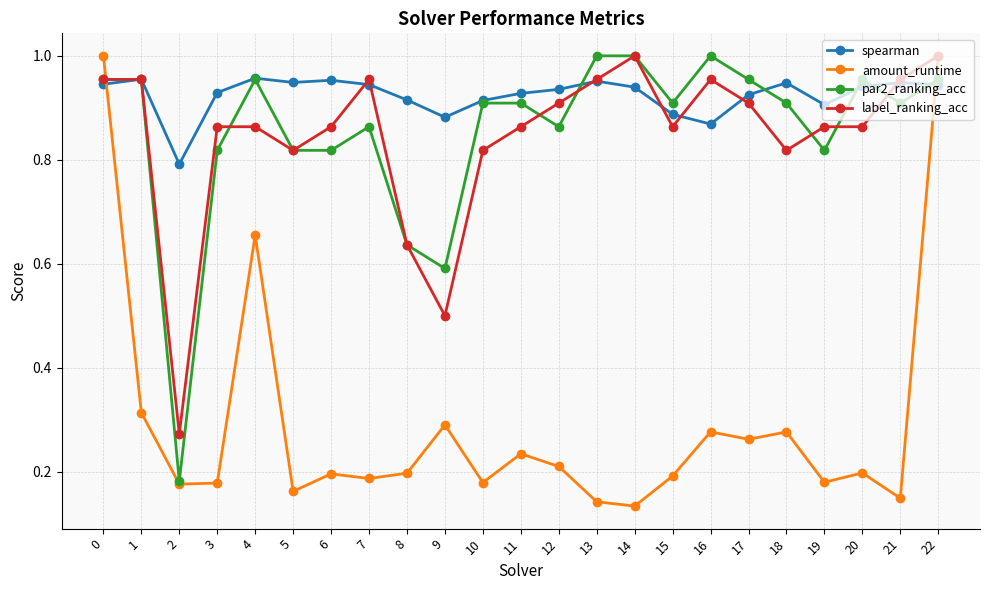

Is the value of amount_runtime at 8 greater than the value of label_ranking_acc at 16?

No